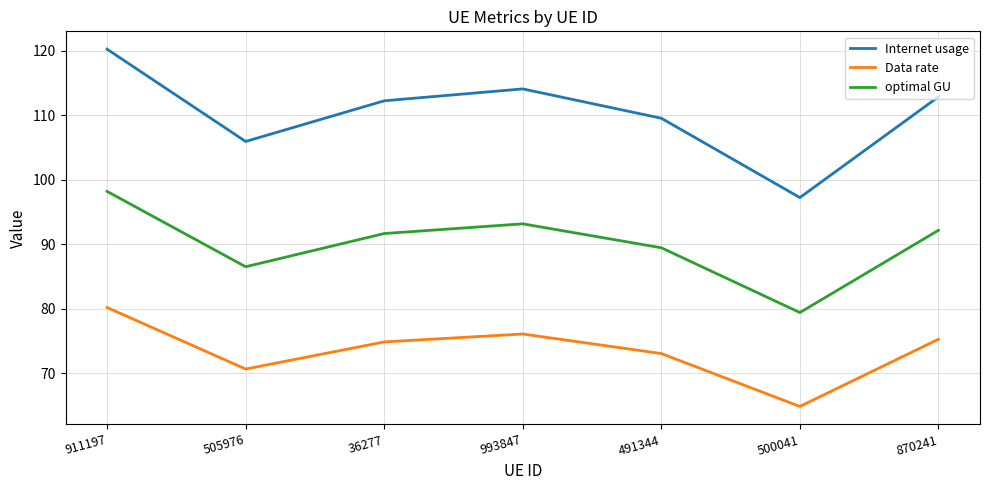

Read the Data rate value at 505976.

70.6